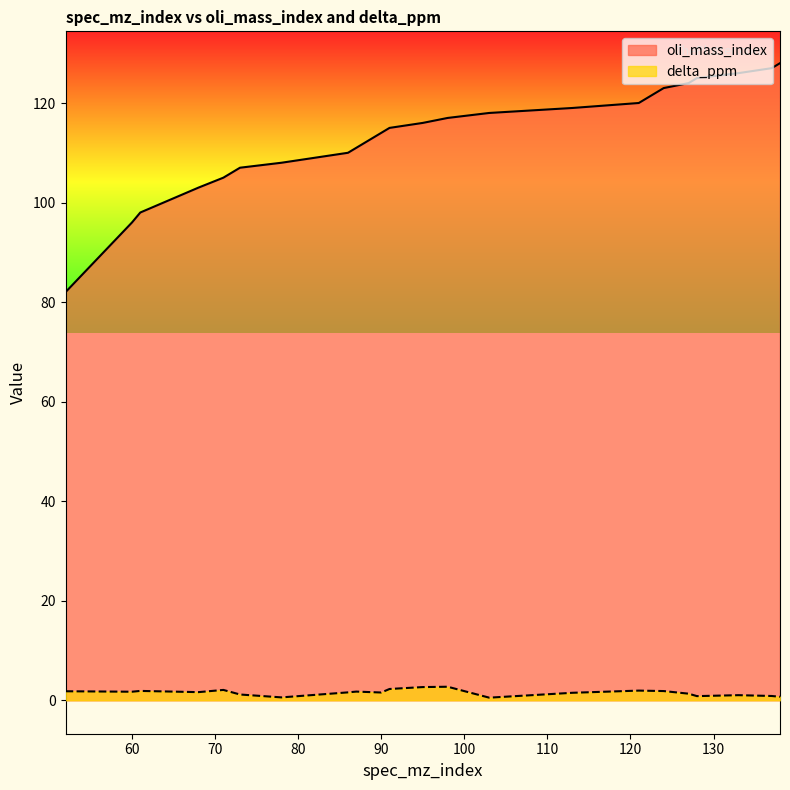

How many distinct data groups are displayed?

2